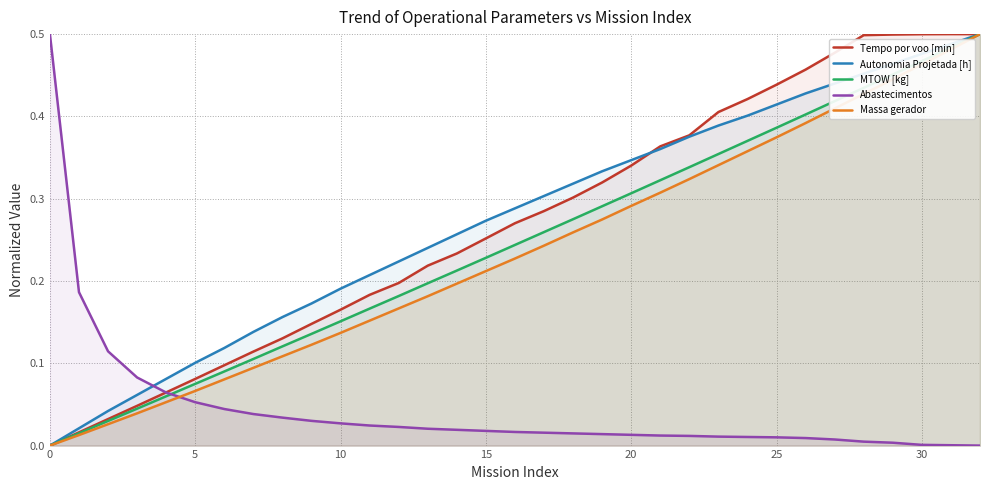

What is the total value across all series at 32?

2.0